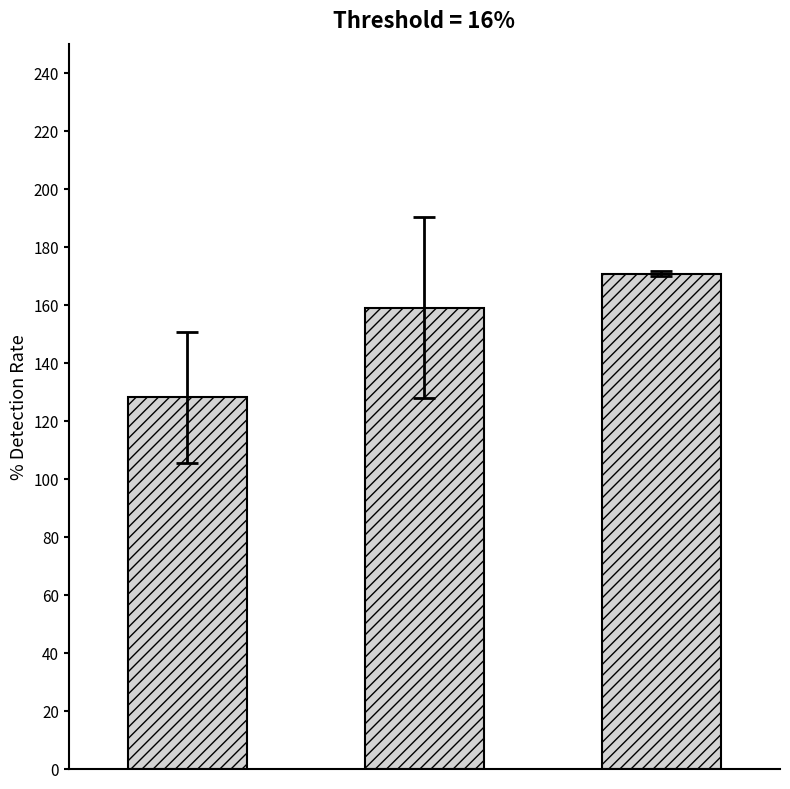

What is the maximum value shown in the chart?

170.7